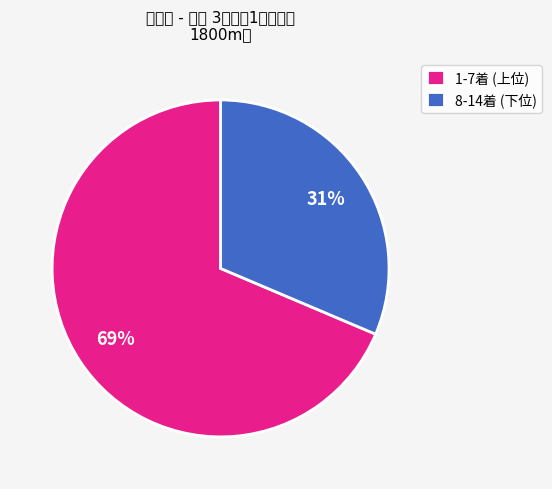

Which slice is the smallest?

8-14着 (下位)